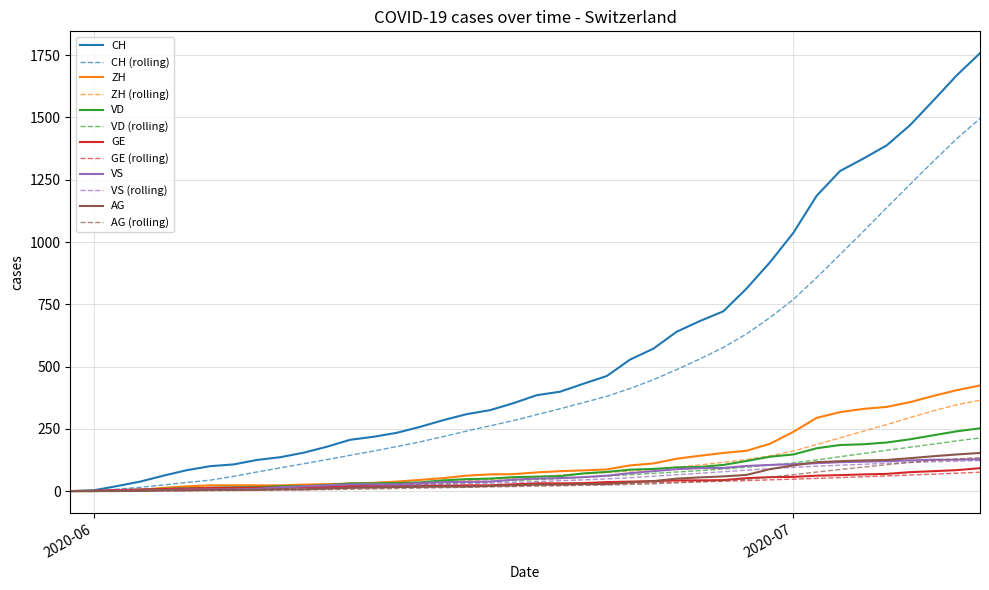

Which series has the largest range (max minus min)?

CH